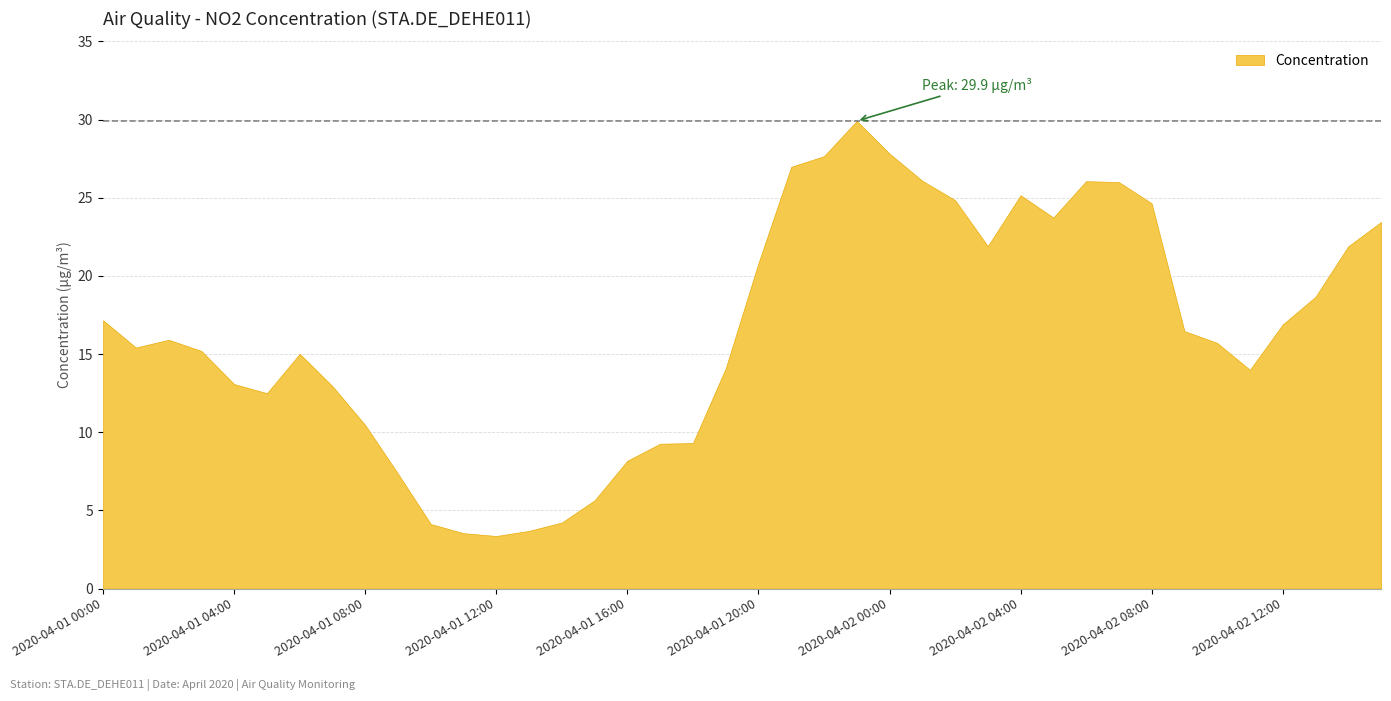

Approximately how many times larger is the value at 2020-04-02 11:00 compared to 2020-04-01 09:00?

1.9